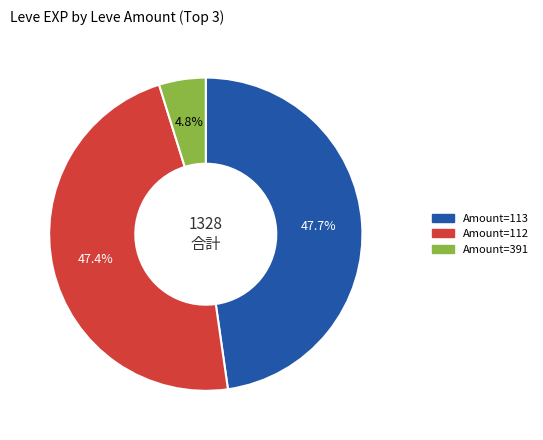

Does any single category account for the majority?

No